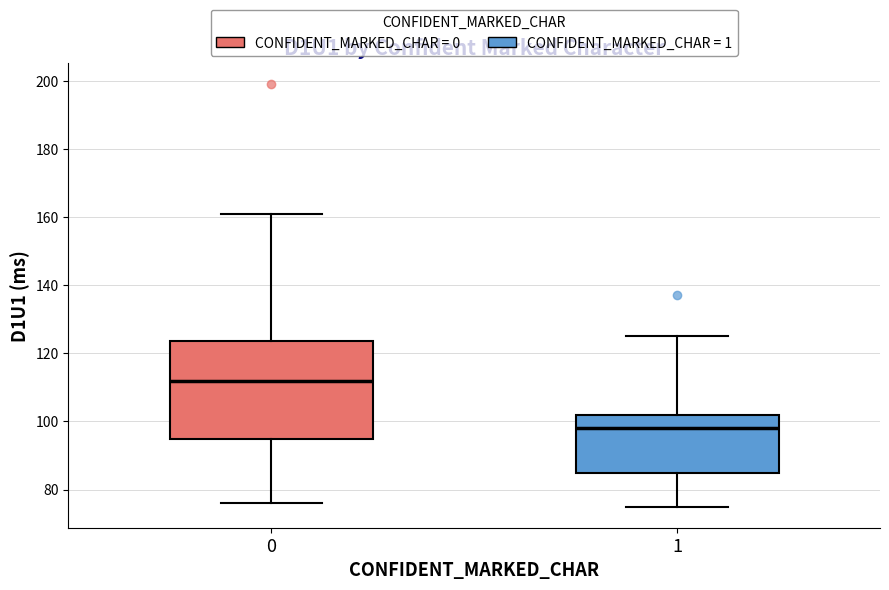

Where does the lower whisker of the box at x = 0 end on the y-axis? The values are not printed on the chart, so give them approximately, as read against the axis.

76